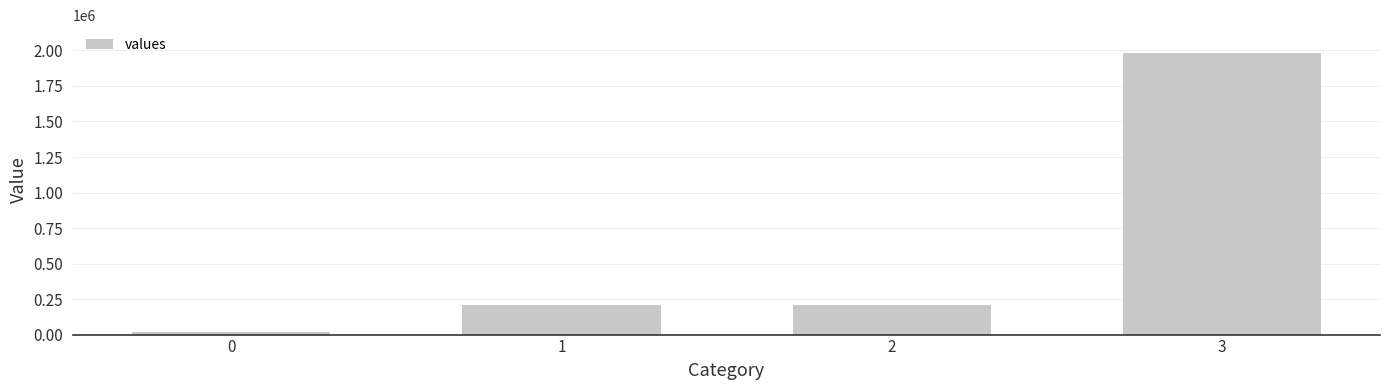

True or false: the data shows 210000 at 2.

True